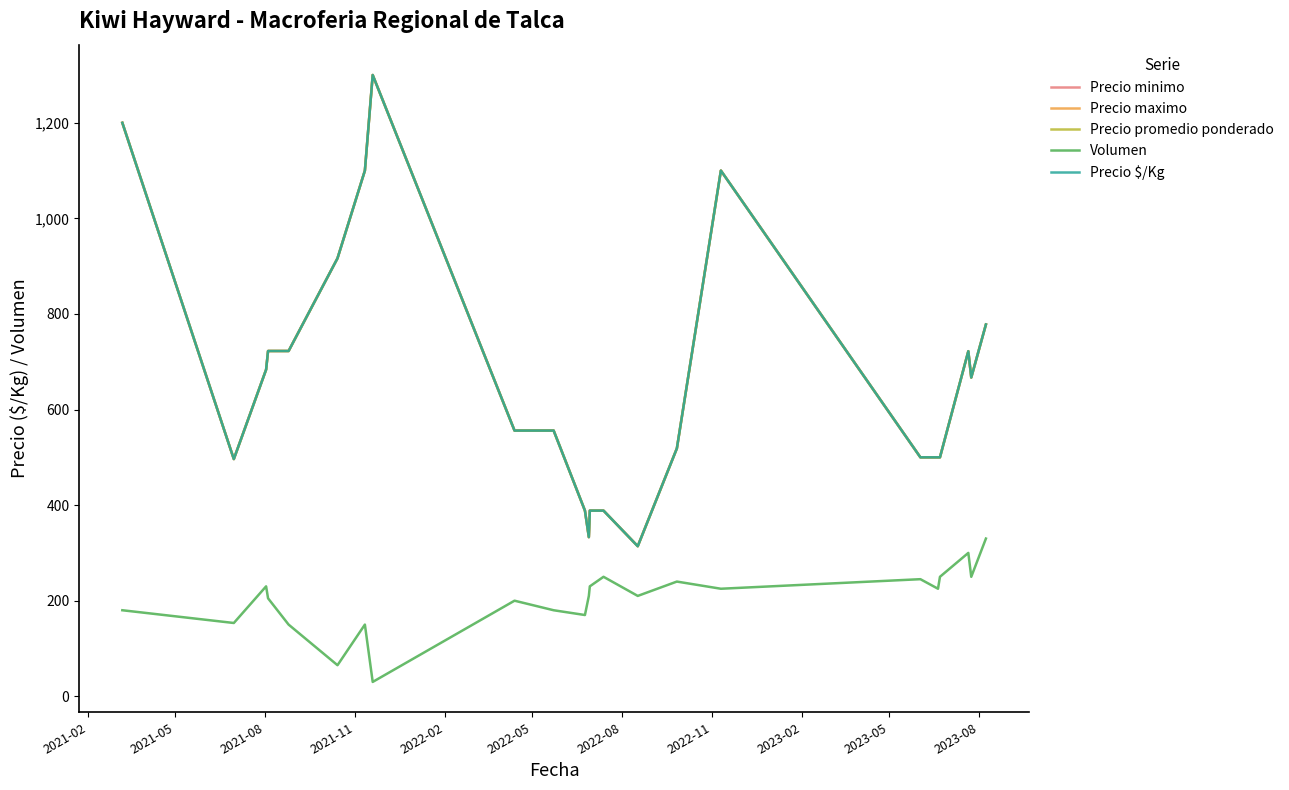

What is the value of the Precio promedio ponderado point at the 12th from the left?

333.0